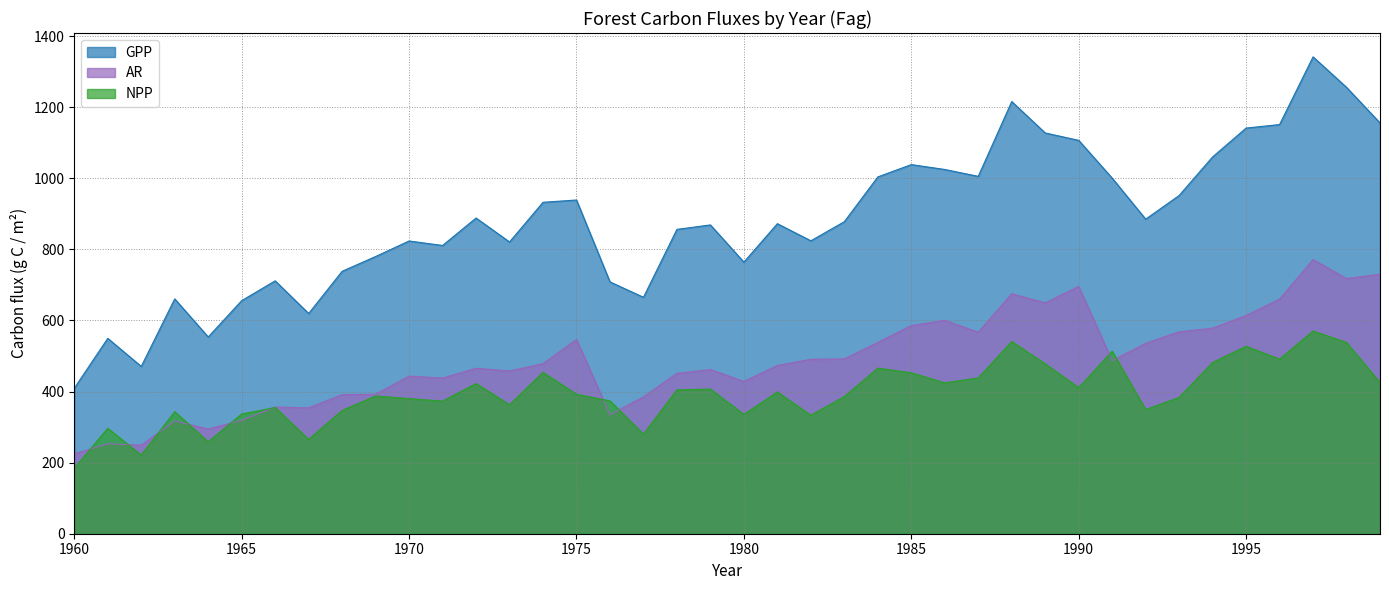

The AR series shows 491.8 at 1983. True or false?

True